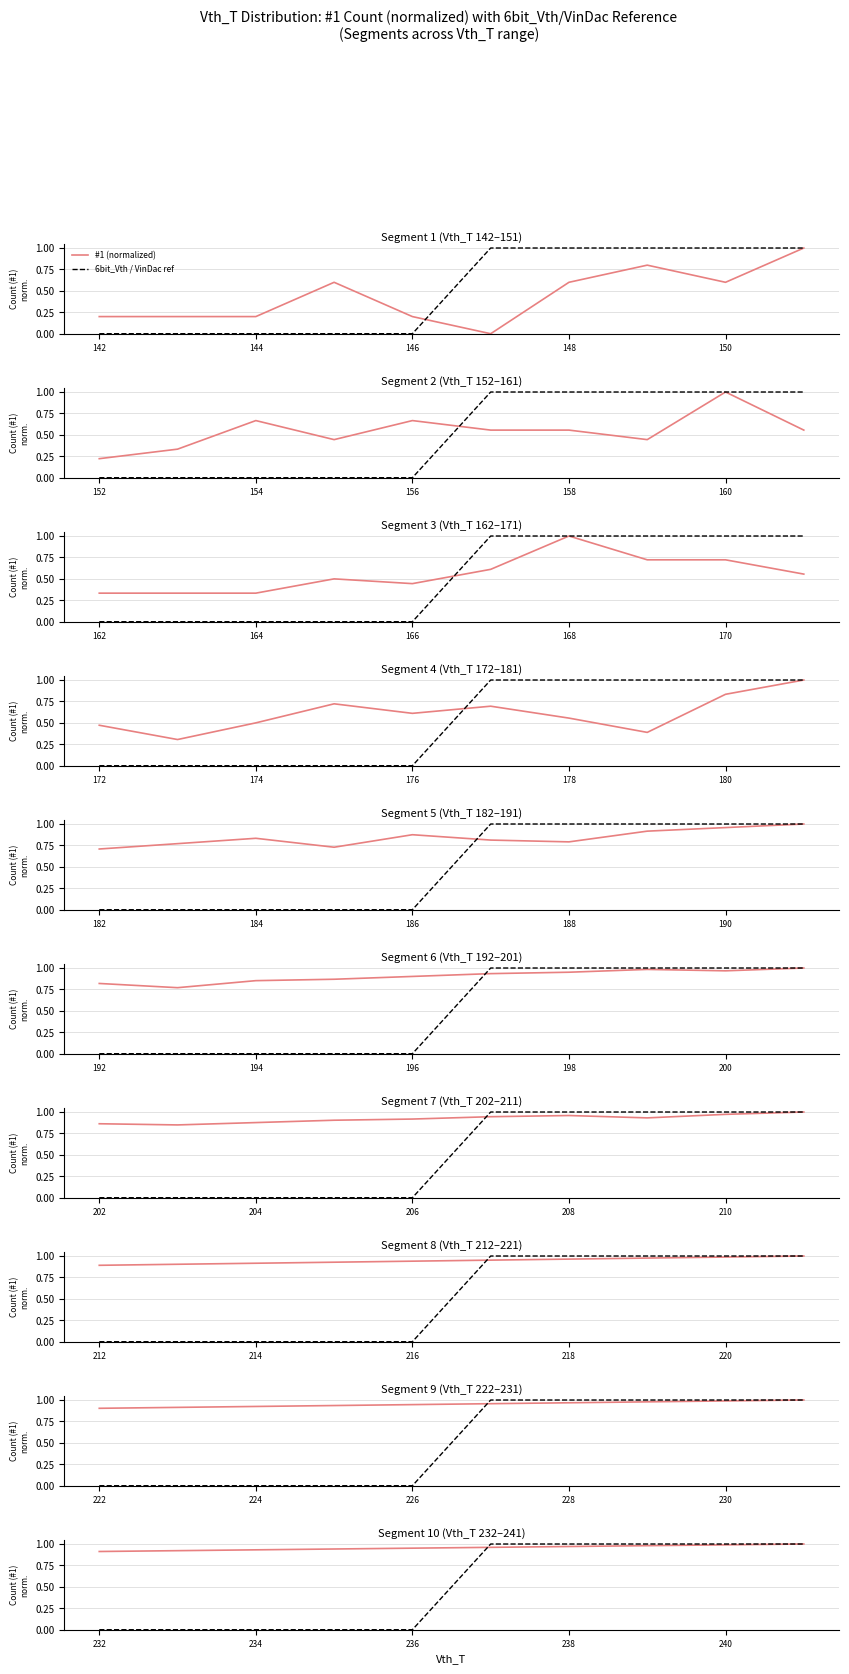

How many times do 6bit_Vth / VinDac ref and #1 (normalized) cross each other?

1